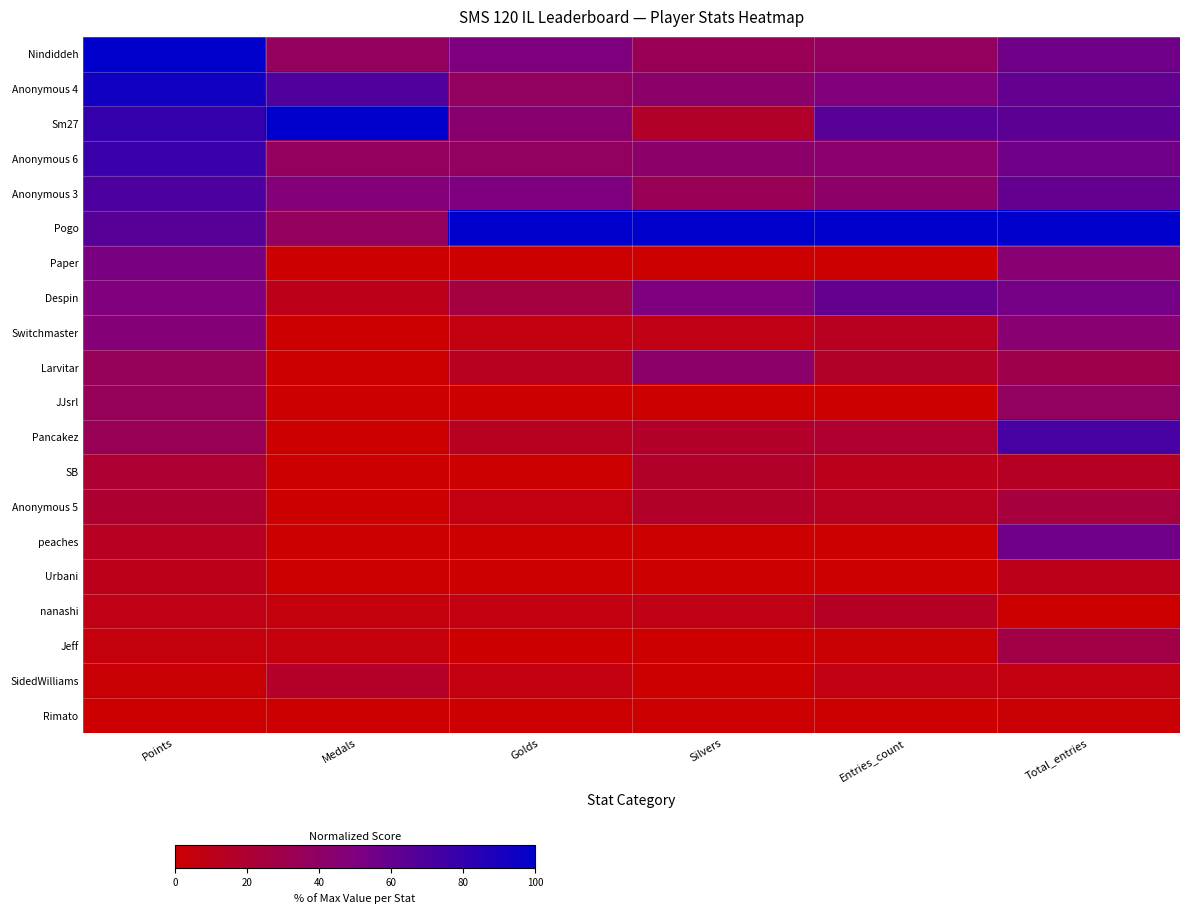

Reading left to right, transcribe all the data shown in this chart.

Nindiddeh: Points=100.0	Medals=36.8	Golds=50.0	Silvers=33.3	Entries_count=37.0	Total_entries=55.7
Anonymous 4: Points=92.8	Medals=68.4	Golds=37.5	Silvers=41.7	Entries_count=48.1	Total_entries=60.7
Sm27: Points=79.3	Medals=100.0	Golds=43.8	Silvers=16.7	Entries_count=64.8	Total_entries=63.9
Anonymous 6: Points=77.0	Medals=36.8	Golds=37.5	Silvers=41.7	Entries_count=42.6	Total_entries=55.7
Anonymous 3: Points=70.5	Medals=47.4	Golds=50.0	Silvers=33.3	Entries_count=40.7	Total_entries=60.7
Pogo: Points=66.0	Medals=36.8	Golds=100.0	Silvers=100.0	Entries_count=100.0	Total_entries=100.0
Paper: Points=52.1	Medals=0.0	Golds=0.0	Silvers=0.0	Entries_count=0.0	Total_entries=44.3
Despin: Points=49.0	Medals=10.5	Golds=25.0	Silvers=50.0	Entries_count=61.1	Total_entries=54.1
Switchmaster: Points=46.3	Medals=0.0	Golds=6.2	Silvers=8.3	Entries_count=13.0	Total_entries=44.3
Larvitar: Points=34.8	Medals=0.0	Golds=12.5	Silvers=41.7	Entries_count=16.7	Total_entries=29.5
JJsrl: Points=34.4	Medals=0.0	Golds=0.0	Silvers=0.0	Entries_count=0.0	Total_entries=37.7
Pancakez: Points=33.6	Medals=0.0	Golds=12.5	Silvers=16.7	Entries_count=18.5	Total_entries=72.1
SB: Points=19.7	Medals=0.0	Golds=0.0	Silvers=16.7	Entries_count=11.1	Total_entries=14.8
Anonymous 5: Points=19.3	Medals=0.0	Golds=6.2	Silvers=16.7	Entries_count=13.0	Total_entries=24.6
peaches: Points=13.5	Medals=0.0	Golds=0.0	Silvers=0.0	Entries_count=0.0	Total_entries=55.7
Urbani: Points=10.0	Medals=0.0	Golds=0.0	Silvers=0.0	Entries_count=0.0	Total_entries=9.8
nanashi: Points=8.4	Medals=5.3	Golds=6.2	Silvers=8.3	Entries_count=14.8	Total_entries=0.0
Jeff: Points=4.7	Medals=5.3	Golds=0.0	Silvers=0.0	Entries_count=1.9	Total_entries=27.9
SidedWilliams: Points=2.3	Medals=15.8	Golds=6.2	Silvers=0.0	Entries_count=7.4	Total_entries=6.6
Rimato: Points=0.0	Medals=0.0	Golds=0.0	Silvers=0.0	Entries_count=0.0	Total_entries=1.6